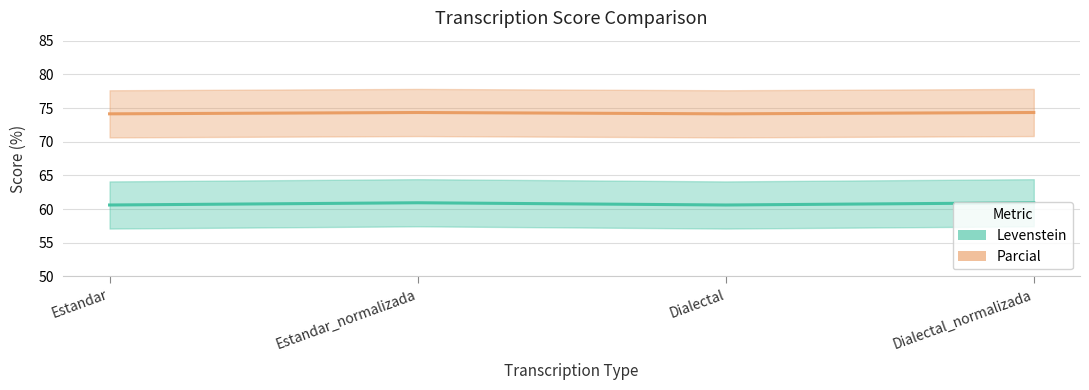

The value of Parcial at Estandar is 74.1. True or false?

True